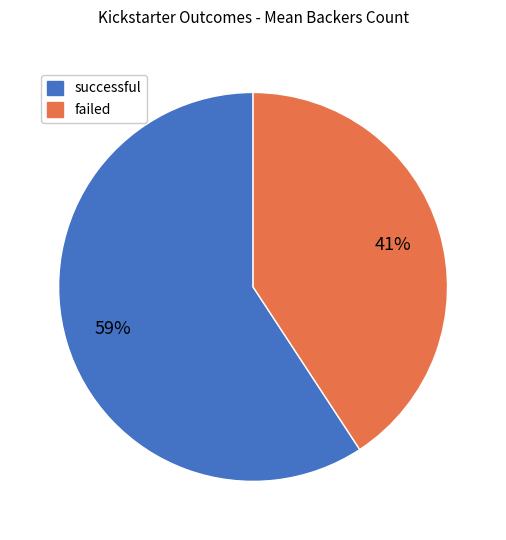

How many segments does this pie chart have?

2